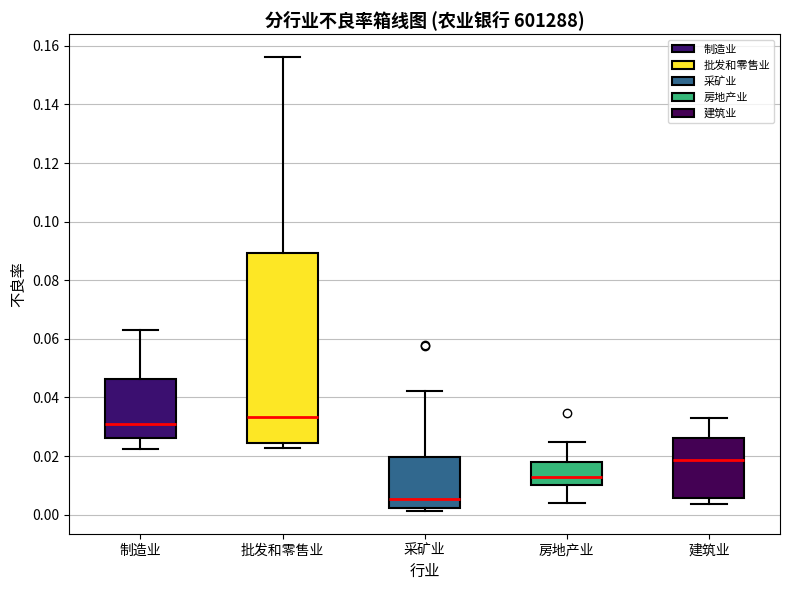

Reading left to right, read every box against the y-axis: the position of its median line, the range the box covers, and the ends of its whiskers. The values are not printed on the chart, so give them approximately, as read against the axis.

制造业: median 0.030, box 0.026 to 0.046, whiskers 0.022 to 0.062
批发和零售业: median 0.034, box 0.024 to 0.090, whiskers 0.022 to 0.156
采矿业: median 0.006, box 0.002 to 0.020, whiskers 0.002 (just below the box's lower edge) to 0.042
房地产业: median 0.014, box 0.010 to 0.018, whiskers 0.004 to 0.024
建筑业: median 0.018, box 0.006 to 0.026, whiskers 0.004 to 0.034